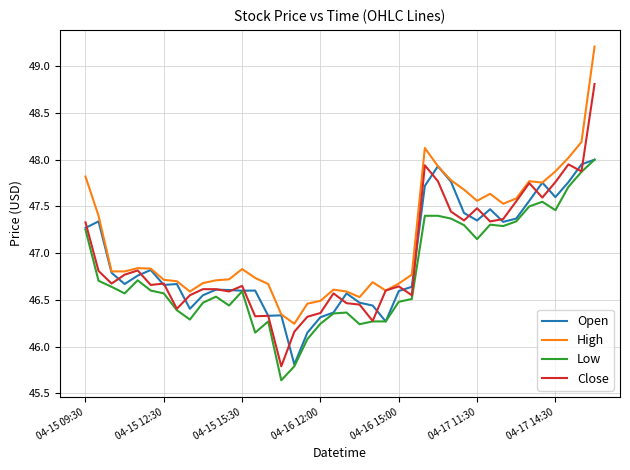

What is the difference between the second highest and minimum values in the Close series?

2.2